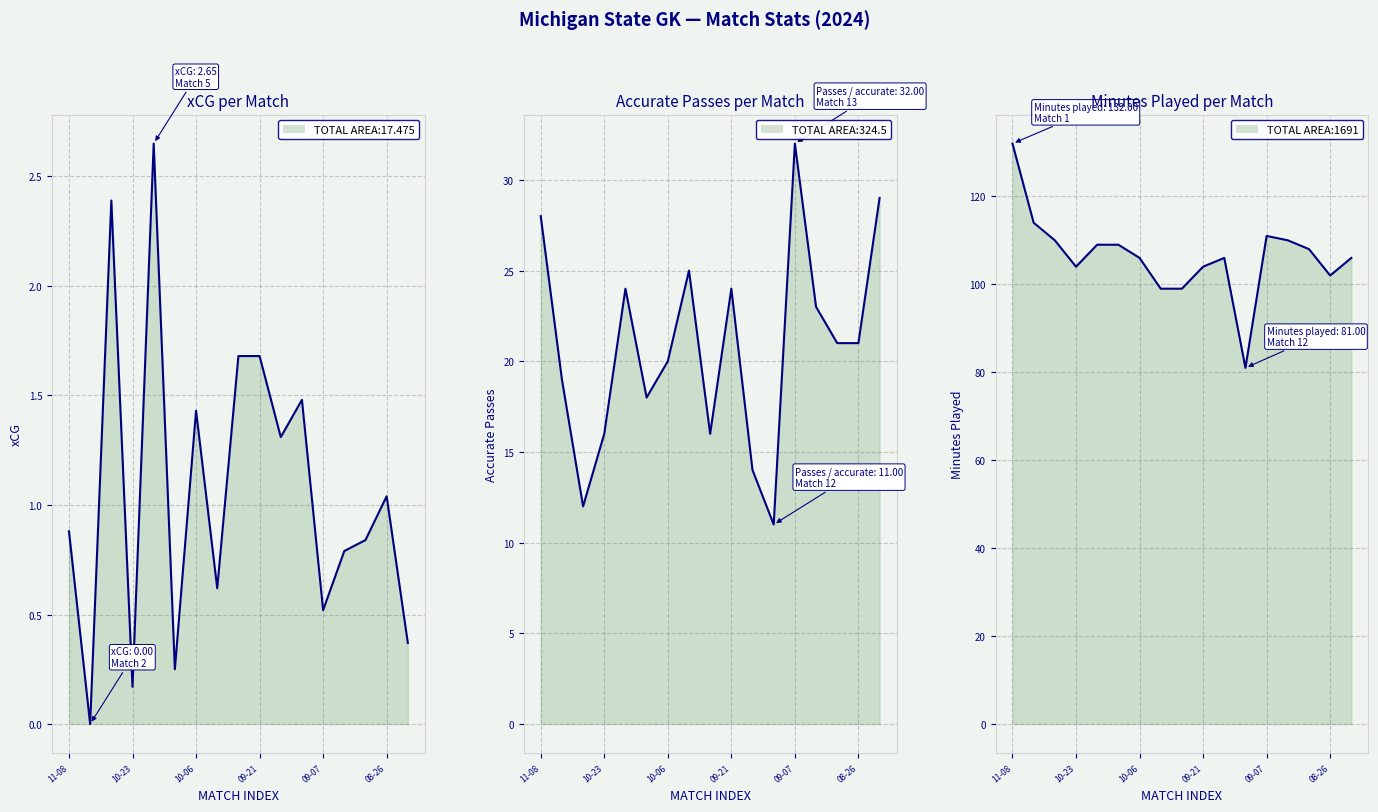

Rank the series at 10 from lowest to highest value.

xCG, Passes / accurate, Minutes played